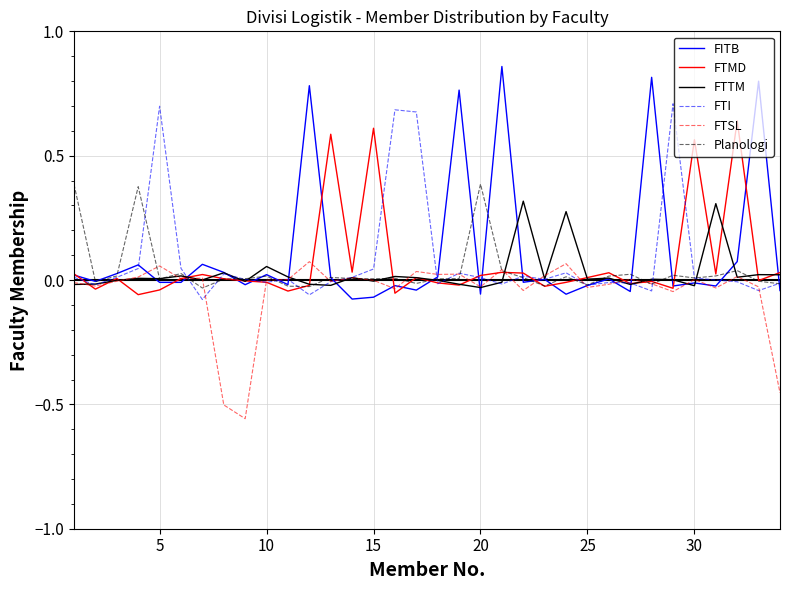

Is it true that Planologi equals 0.0 at 15?

True